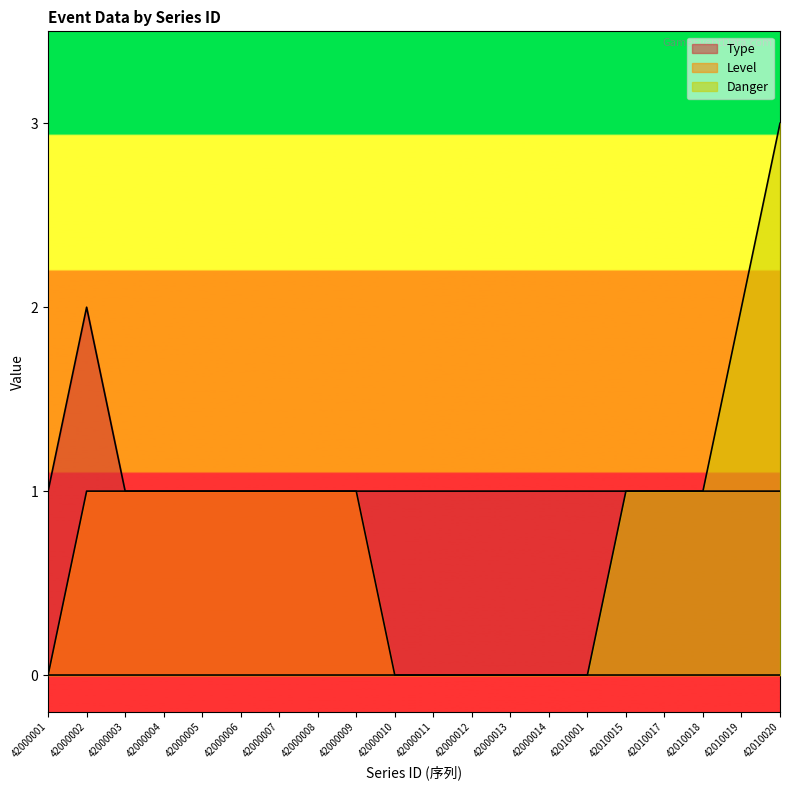

The value of Type at 42000014 is 2. True or false?

False